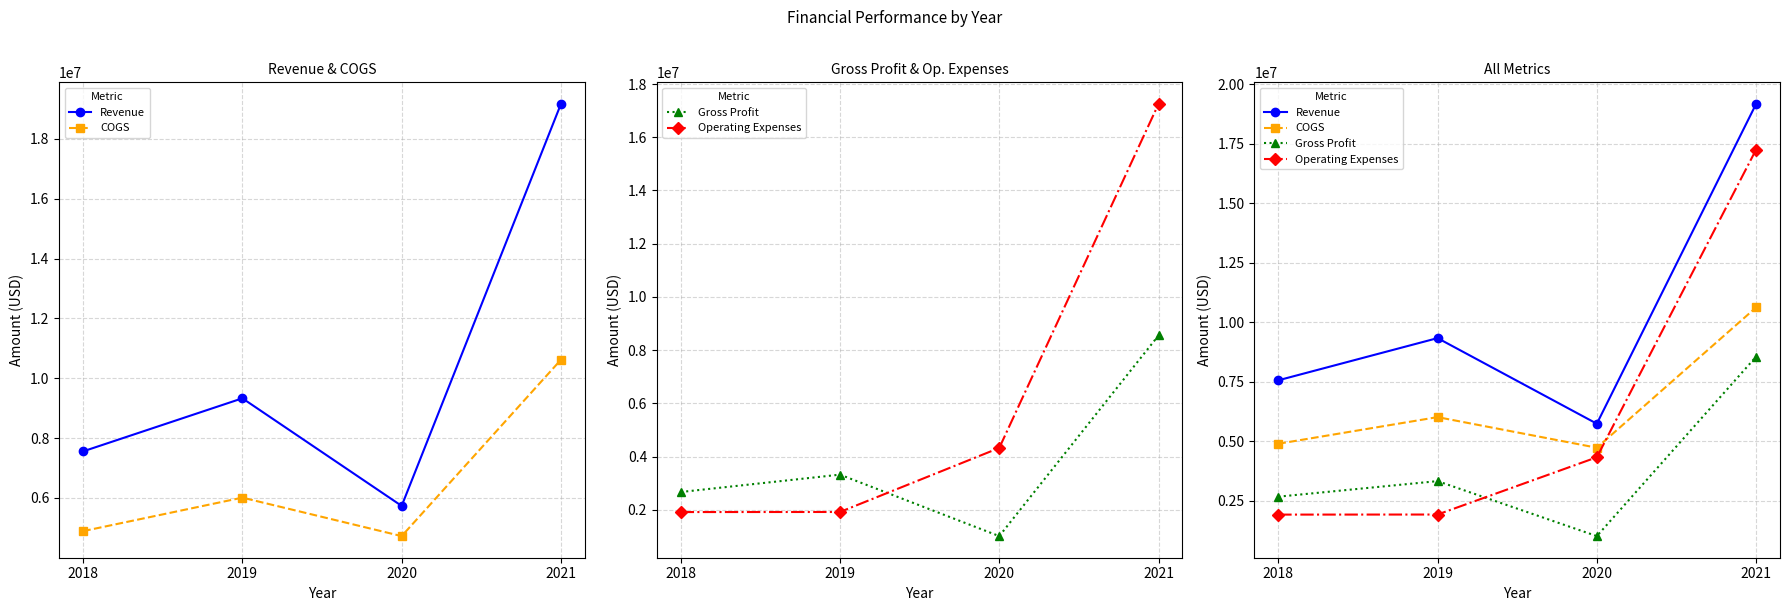

Reading left to right, extract all data points from this chart.

Revenue: 2018=7556444	2019=9329720	2020=5732734	2021=19169612
COGS: 2018=4890012	2019=6009730	2020=4723398	2021=10619220
Gross Profit: 2018=2666432	2019=3319990	2020=1009336	2021=8550392
Operating Expenses: 2018=1913101	2019=1916386	2020=4322228	2021=17251526